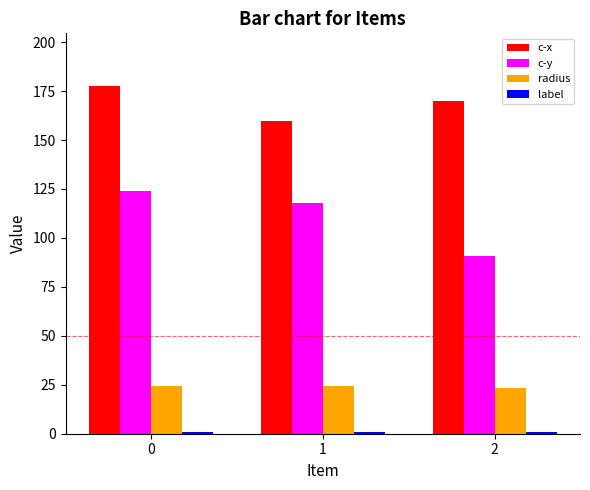

Is it true that c-y equals 90.9 at 2?

True